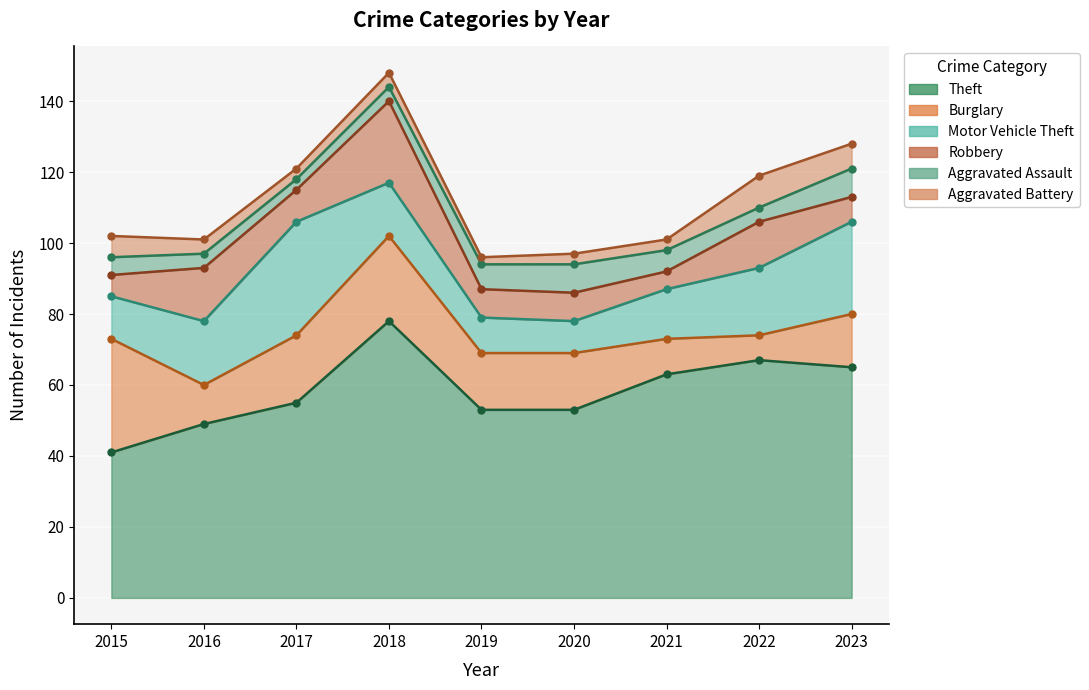

True or false: Aggravated Assault has a value of 13 at 2023.

False